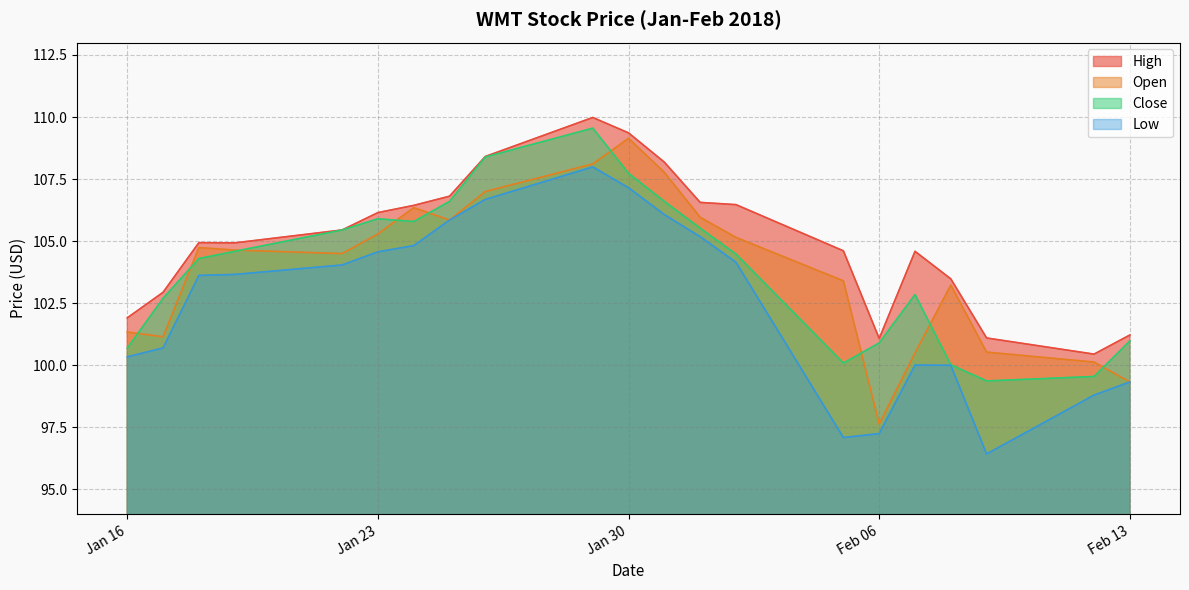

Which series changed the most between 2018-01-18 and 2018-02-02?

High